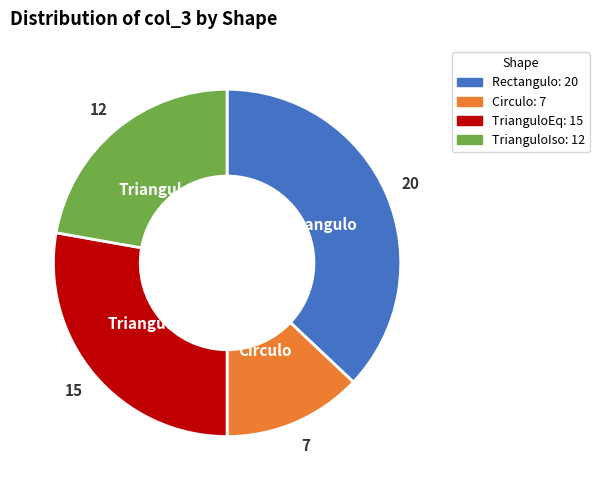

True or false: TrianguloIso accounts for 22% of the total.

True